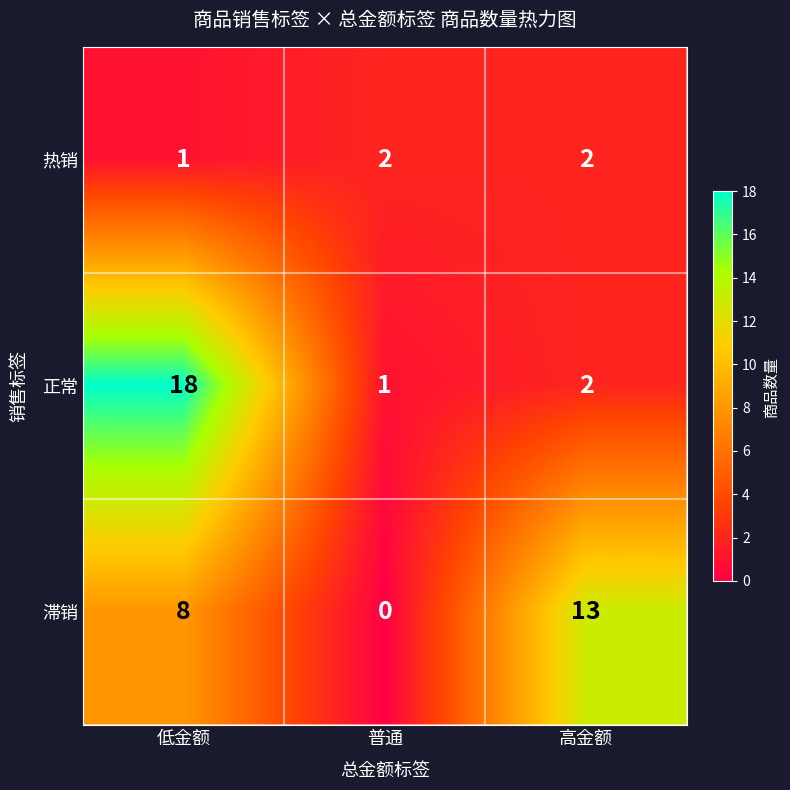

What is the difference between the highest and lowest values at 低金额?

17